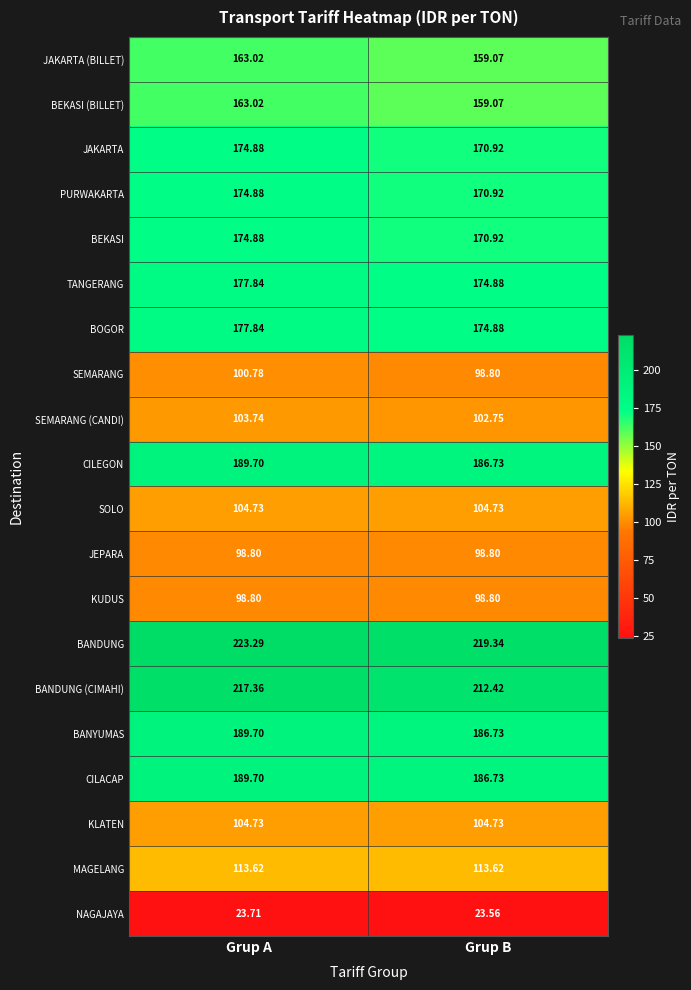

What is the smallest value displayed?

23.6